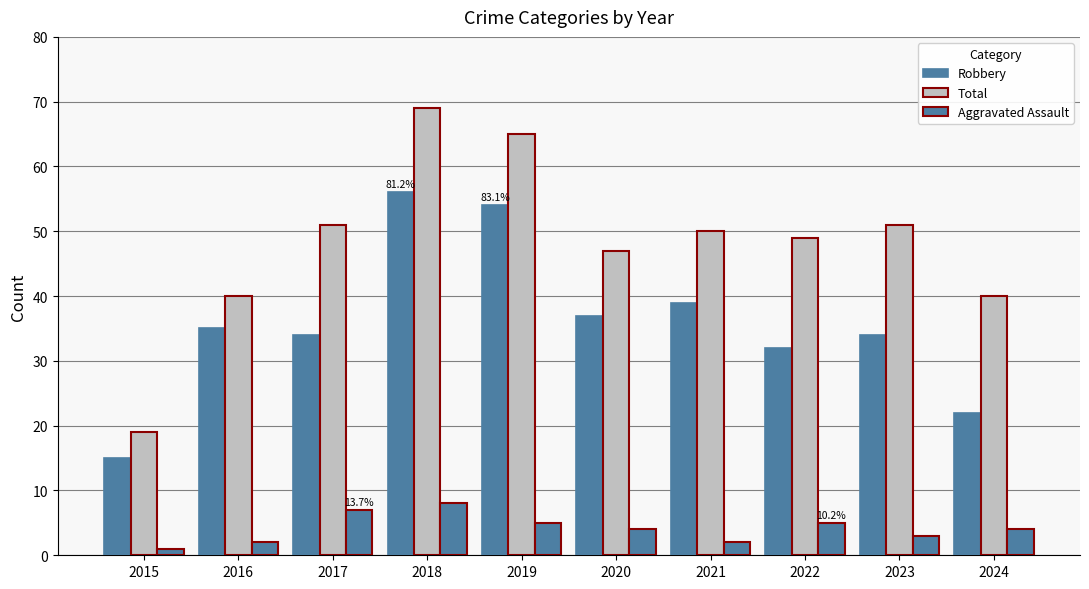

At 2022, list the series in order from smallest to largest.

Aggravated Assault, Robbery, Total